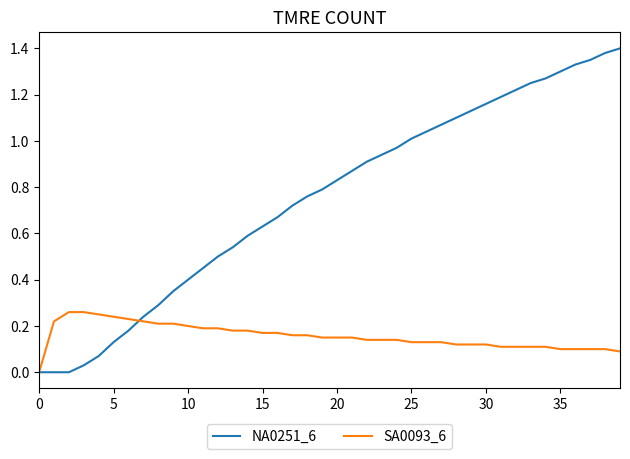

Which series has the largest total across all categories?

NA0251_6